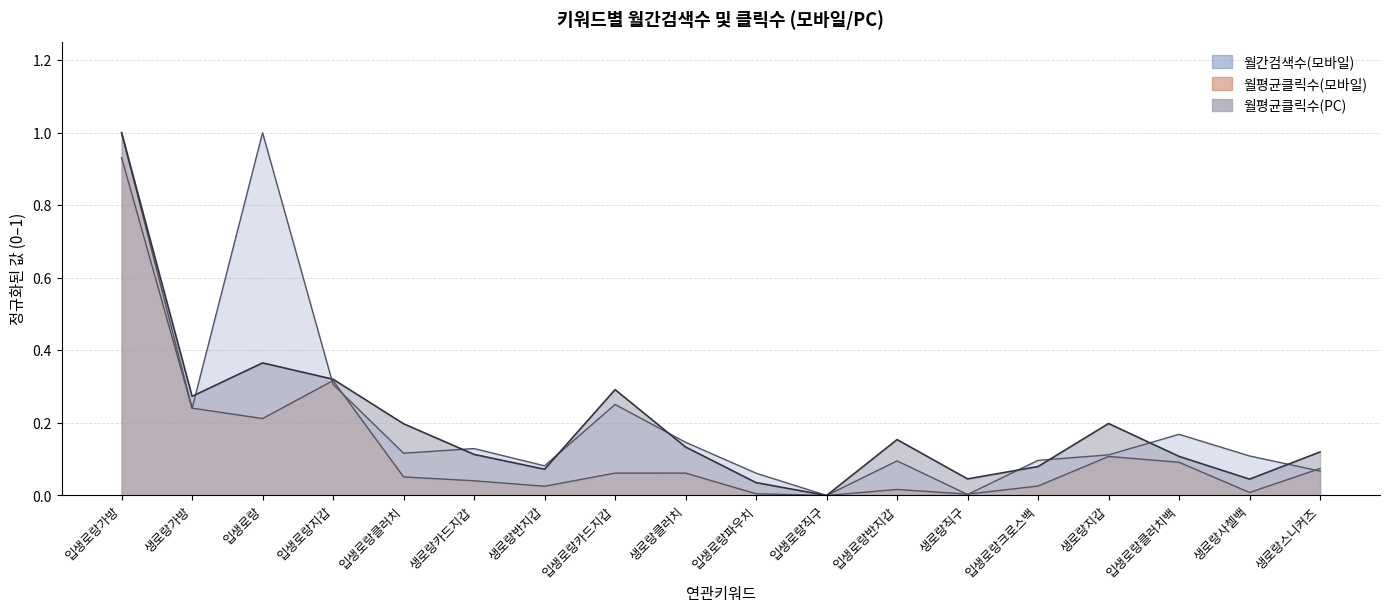

At which category is the sum across all series the highest?

입생로랑가방